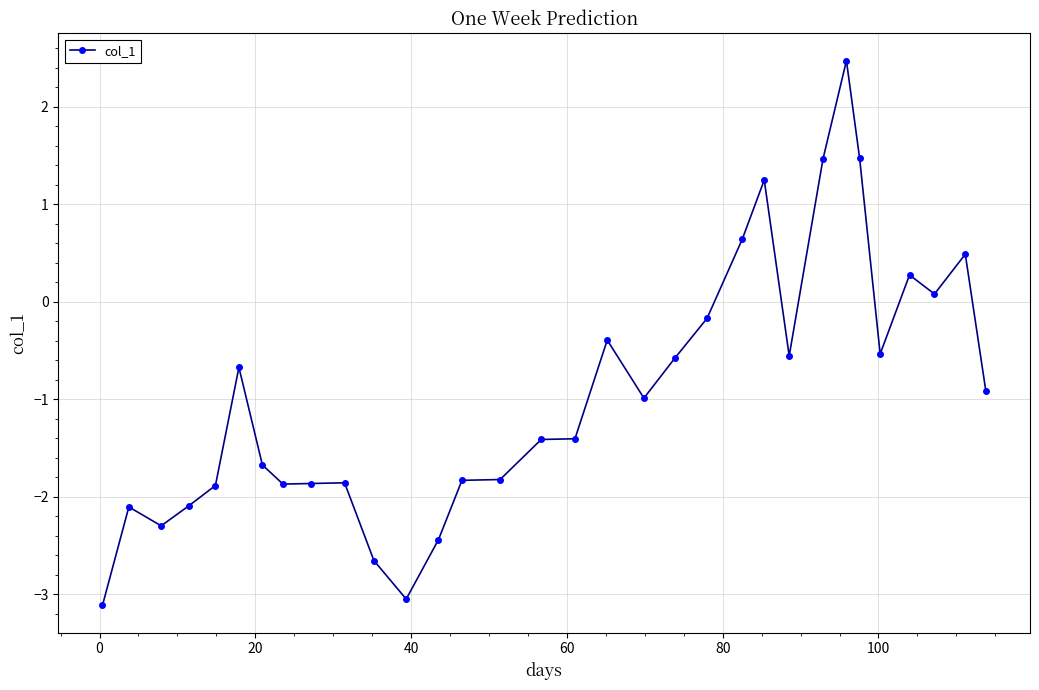

What is the maximum value shown in the chart?

2.5